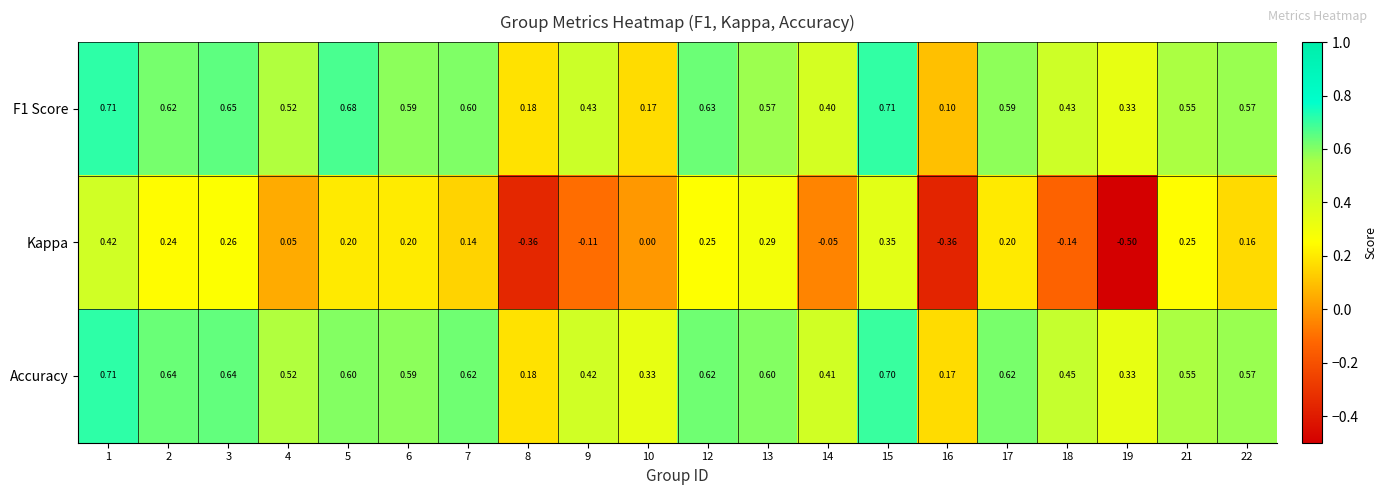

Which series has the largest total across all categories?

Accuracy